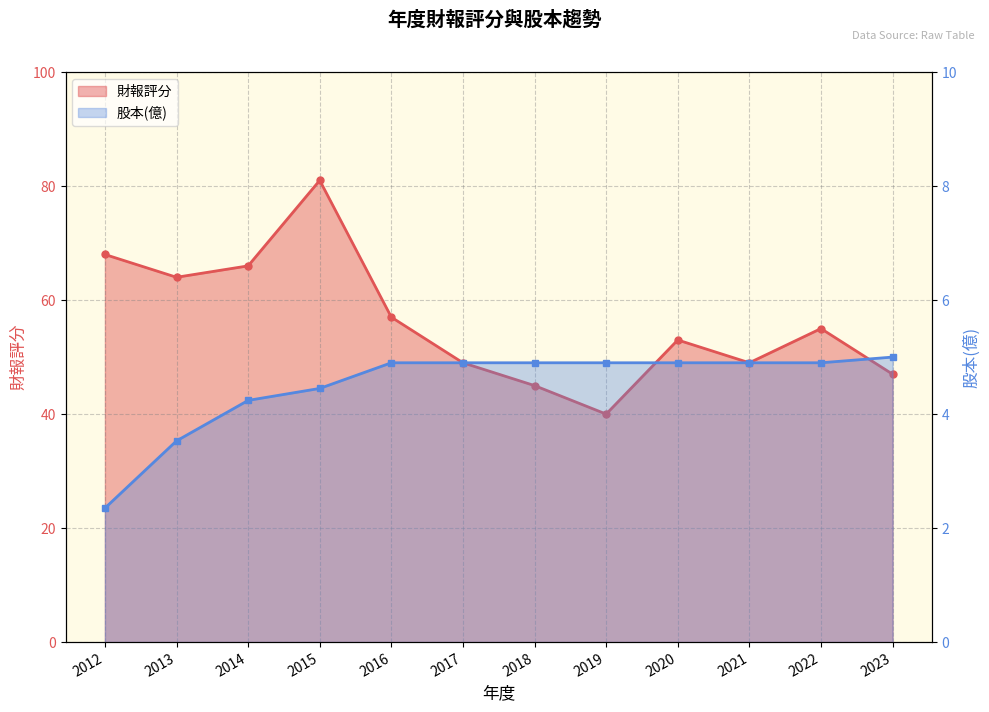

Reading left to right, extract all data points from this chart.

財報評分: 2012=68.0	2013=64.0	2014=66.0	2015=81.0	2016=57.0	2017=49.0	2018=45.0	2019=40.0	2020=53.0	2021=49.0	2022=55.0	2023=47.0
股本(億): 2012=2.4	2013=3.5	2014=4.2	2015=4.5	2016=4.9	2017=4.9	2018=4.9	2019=4.9	2020=4.9	2021=4.9	2022=4.9	2023=5.0